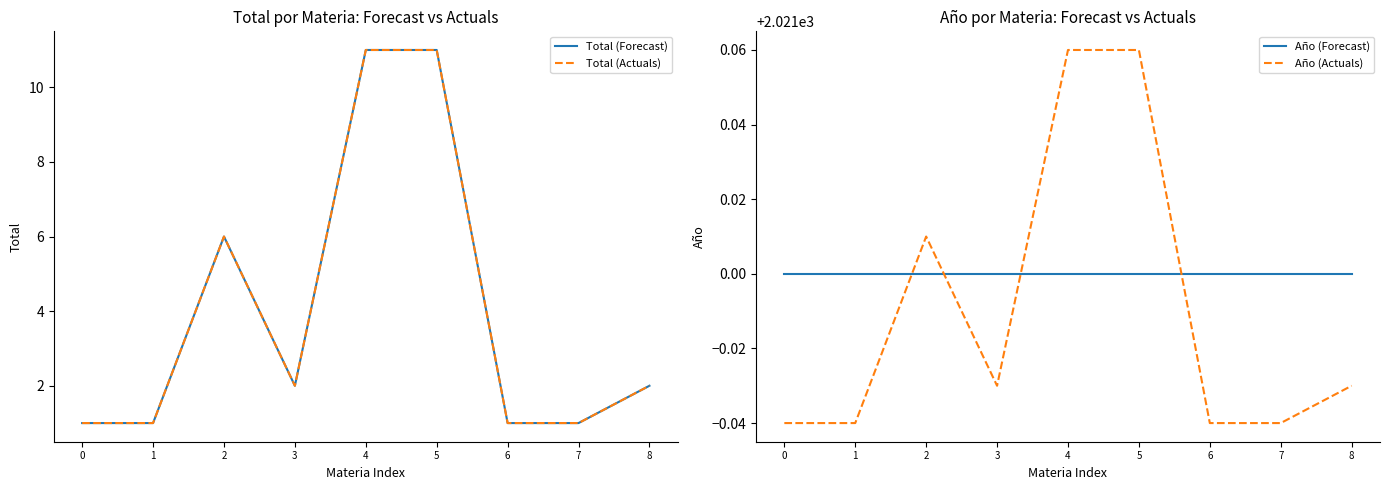

True or false: Año (Forecast) and Total (Forecast) intersect in this chart.

False